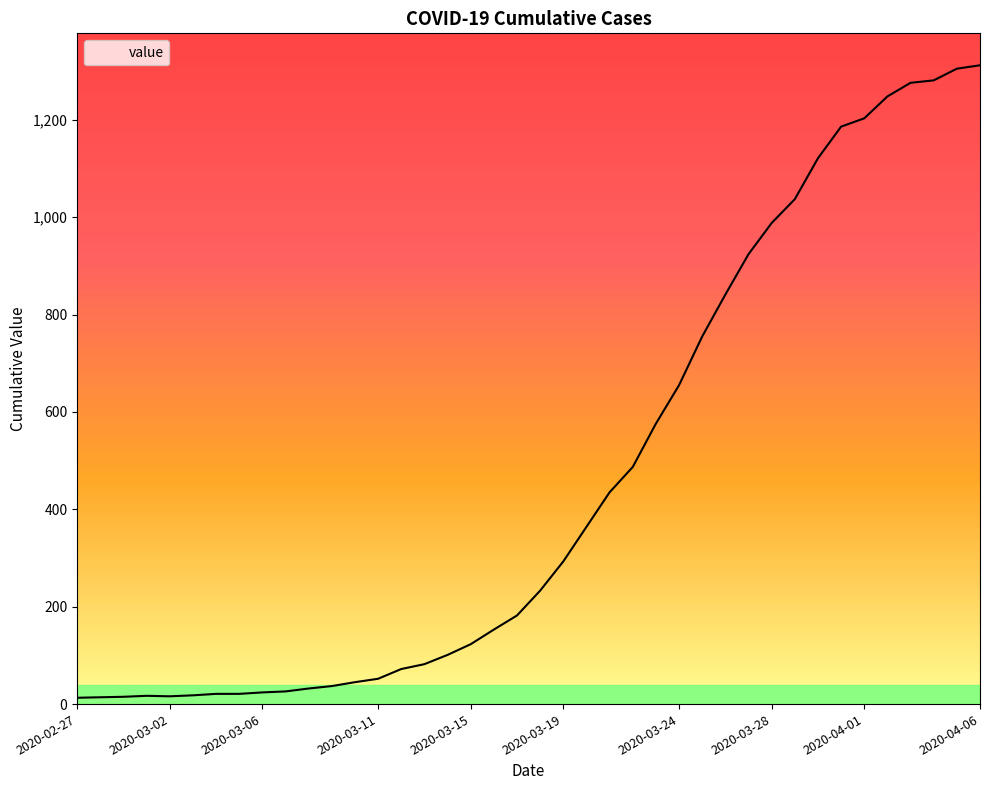

What is the difference between the maximum and minimum values?

1299